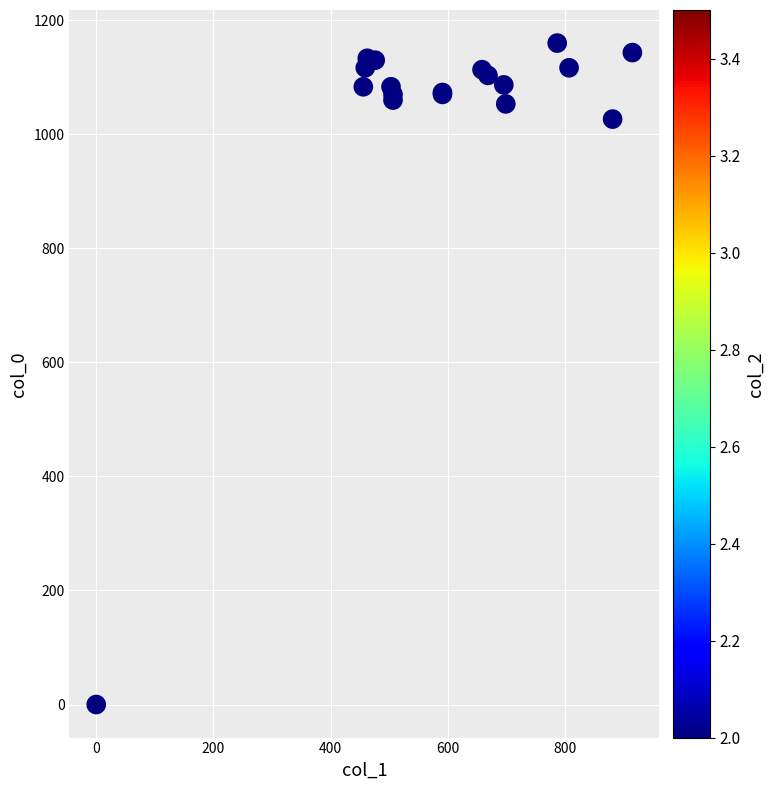

What Y value in the scatter plot is closest to 580?

1026.7